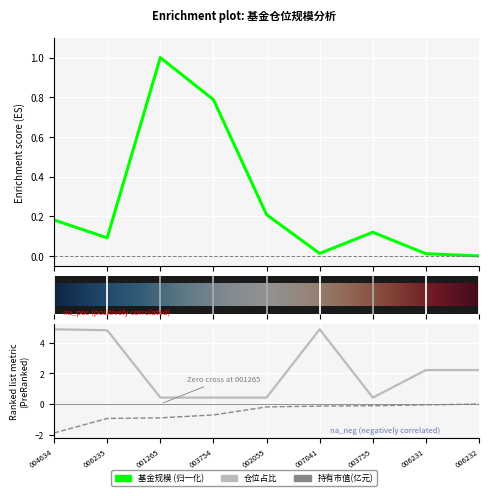

True or false: 持有市值(亿元) and 仓位占比 cross at least once.

False